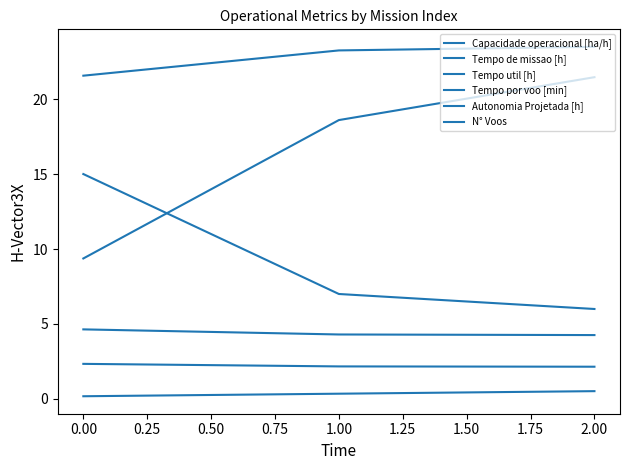

Is it true that Tempo util [h] equals 2.2 at 1.00?

True